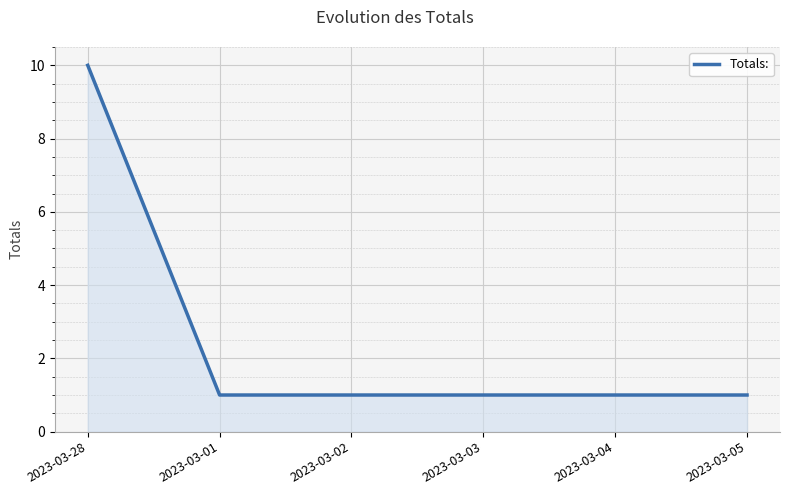

Reading right to left, list all the values displayed in this chart.

2023-03-05=1	2023-03-04=1	2023-03-03=1	2023-03-02=1	2023-03-01=1	2023-03-28=10